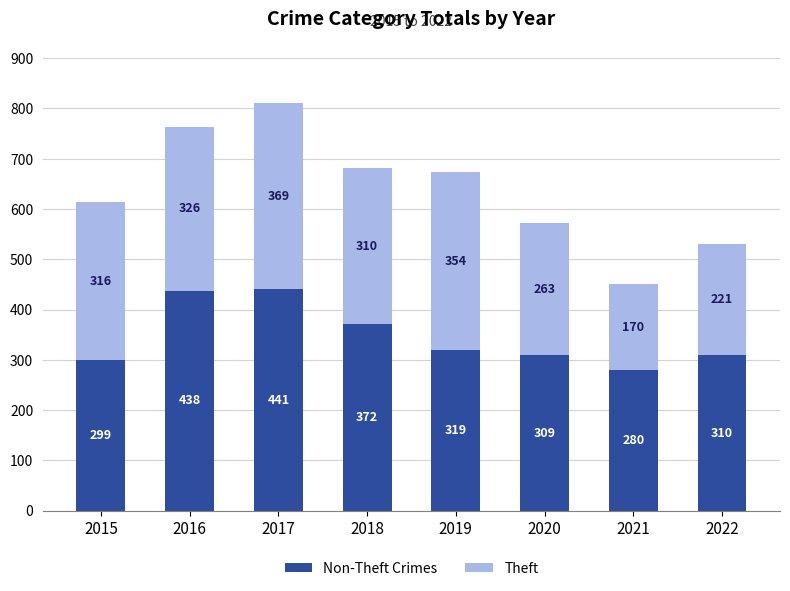

What is the total value across all series at 2021?

450